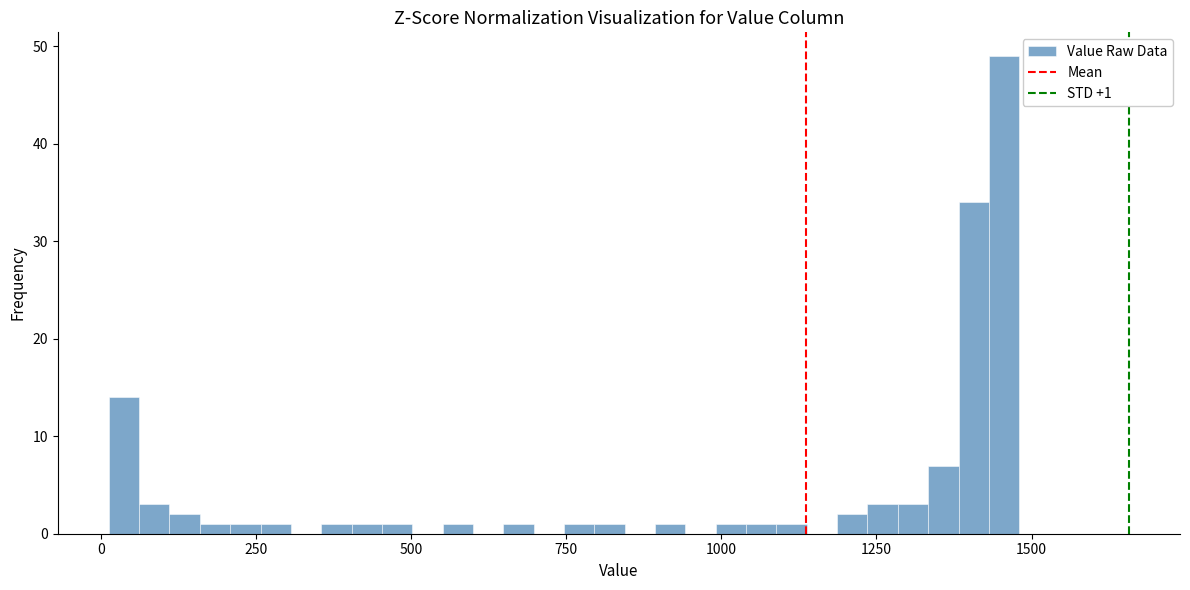

Around what value on the x-axis is the tallest bar? Give the approximate position of its centre, as read against the axis.

1450